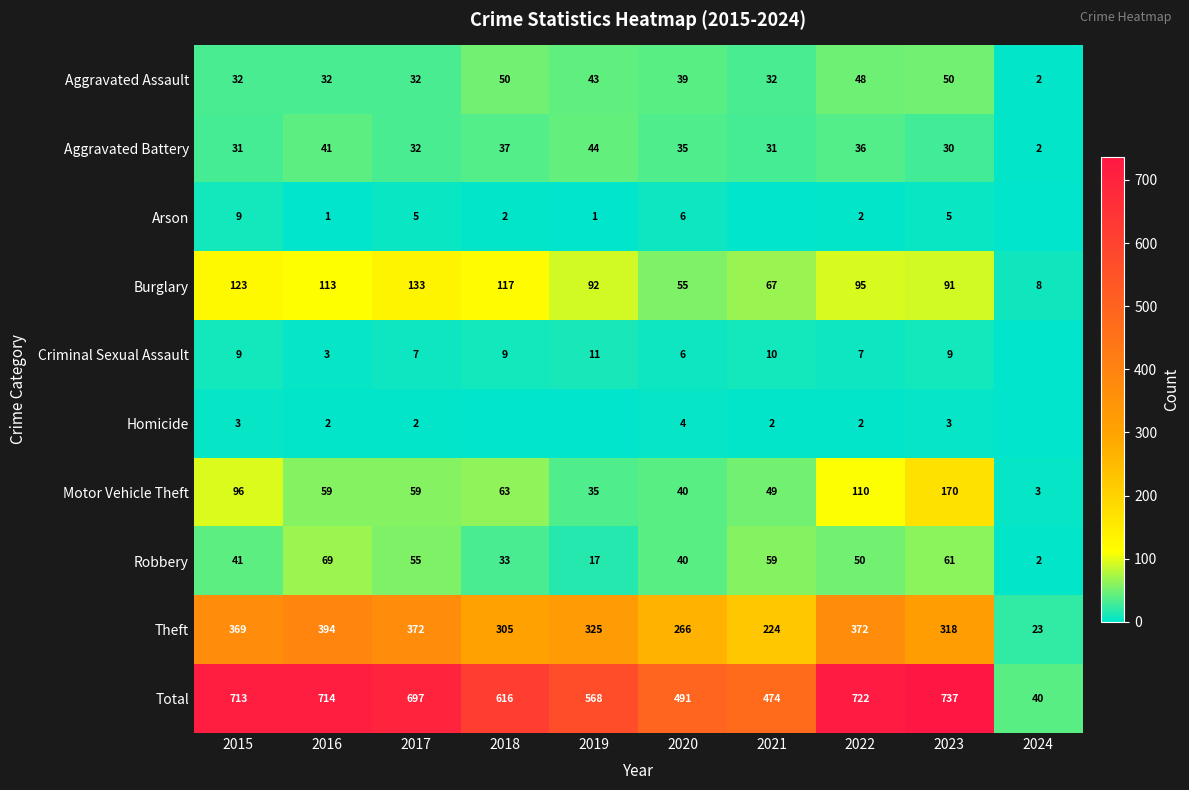

What is the difference between the second highest and minimum values in the Aggravated Battery series?

39